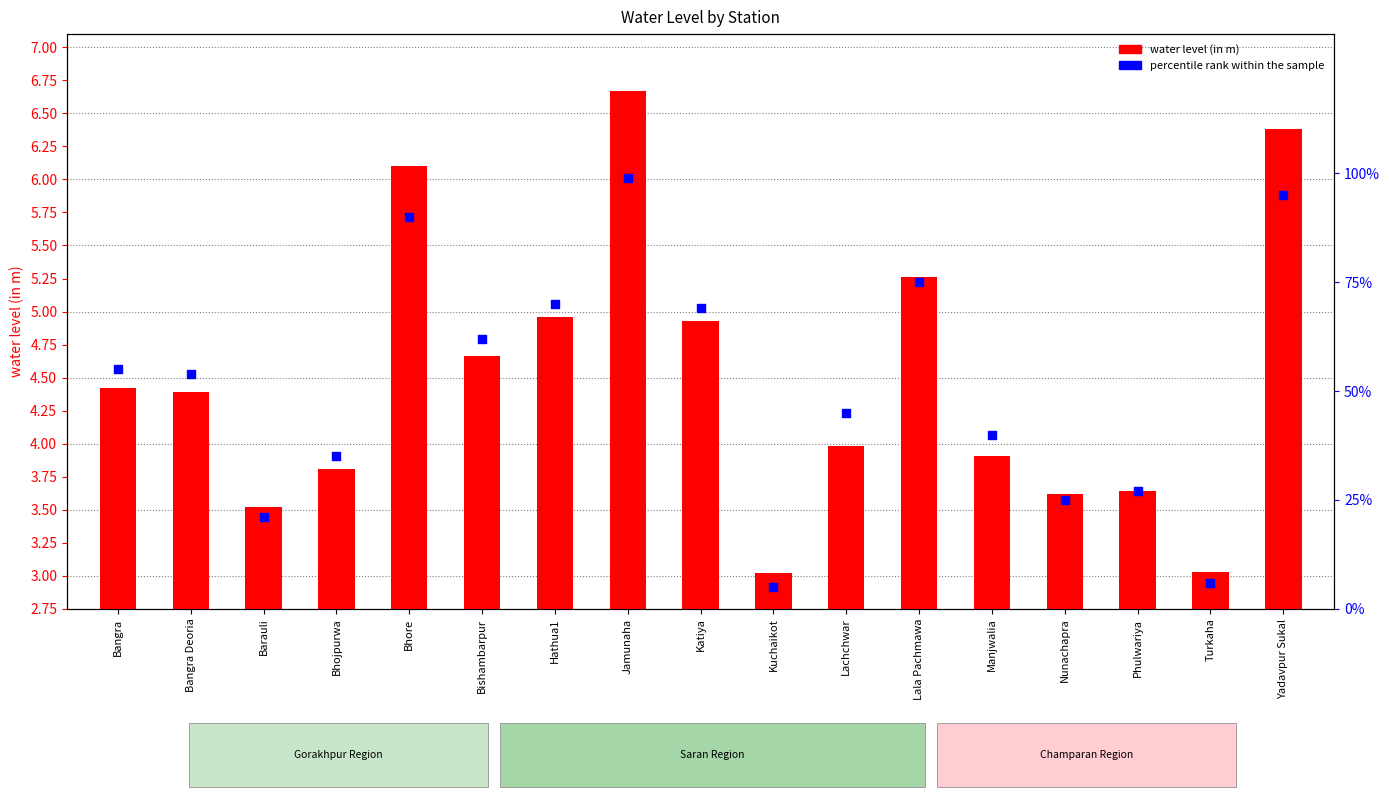

What is the total value across all series at Jamunaha?

105.7